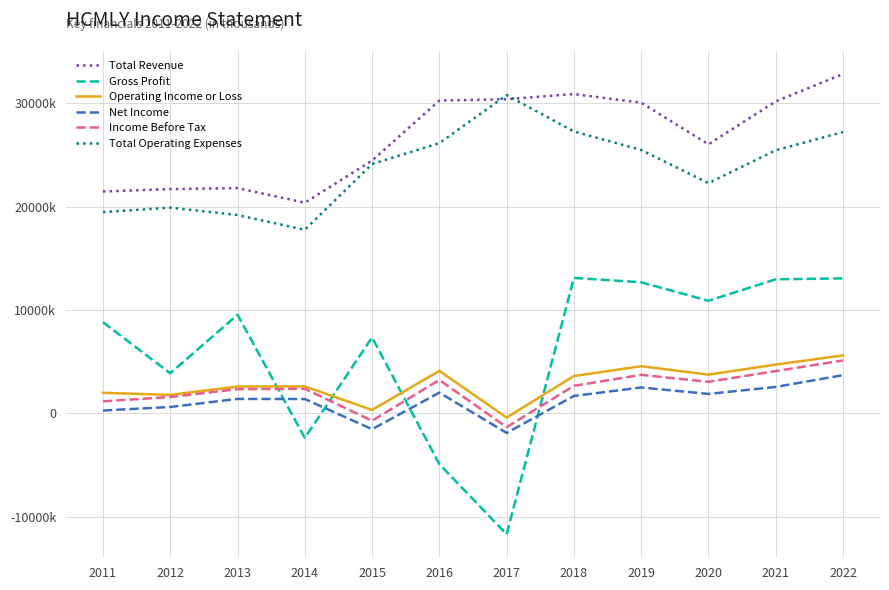

True or false: Total Revenue and Operating Income or Loss intersect in this chart.

False